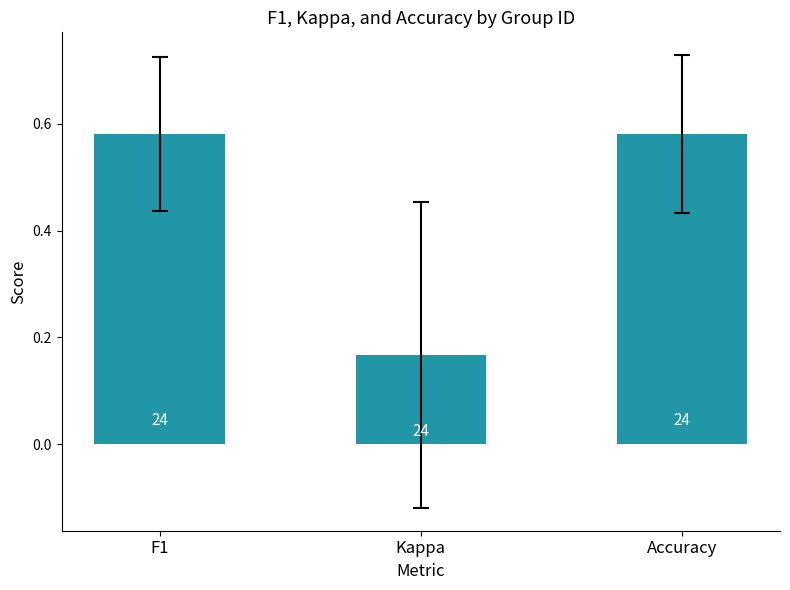

Rank the categories by value from highest to lowest.

Accuracy, F1, Kappa